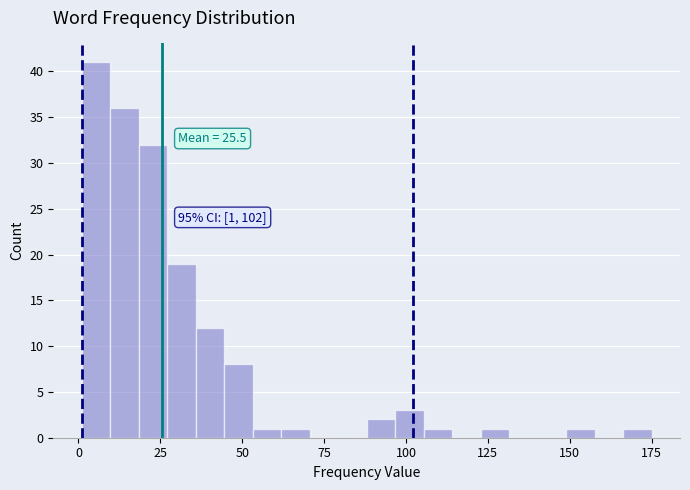

Around what value on the x-axis is the tallest bar? Give the approximate position of its centre, as read against the axis.

5